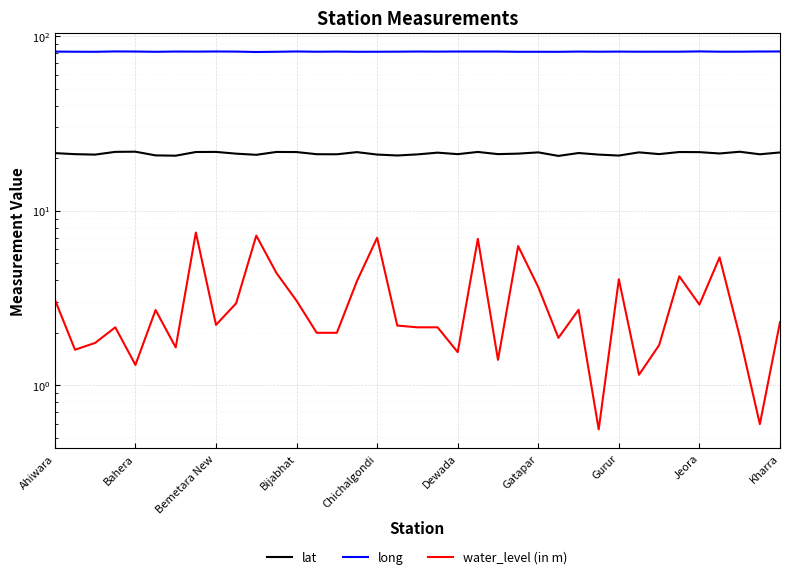

How many interior local valleys does the water_level (in m) series have?

11